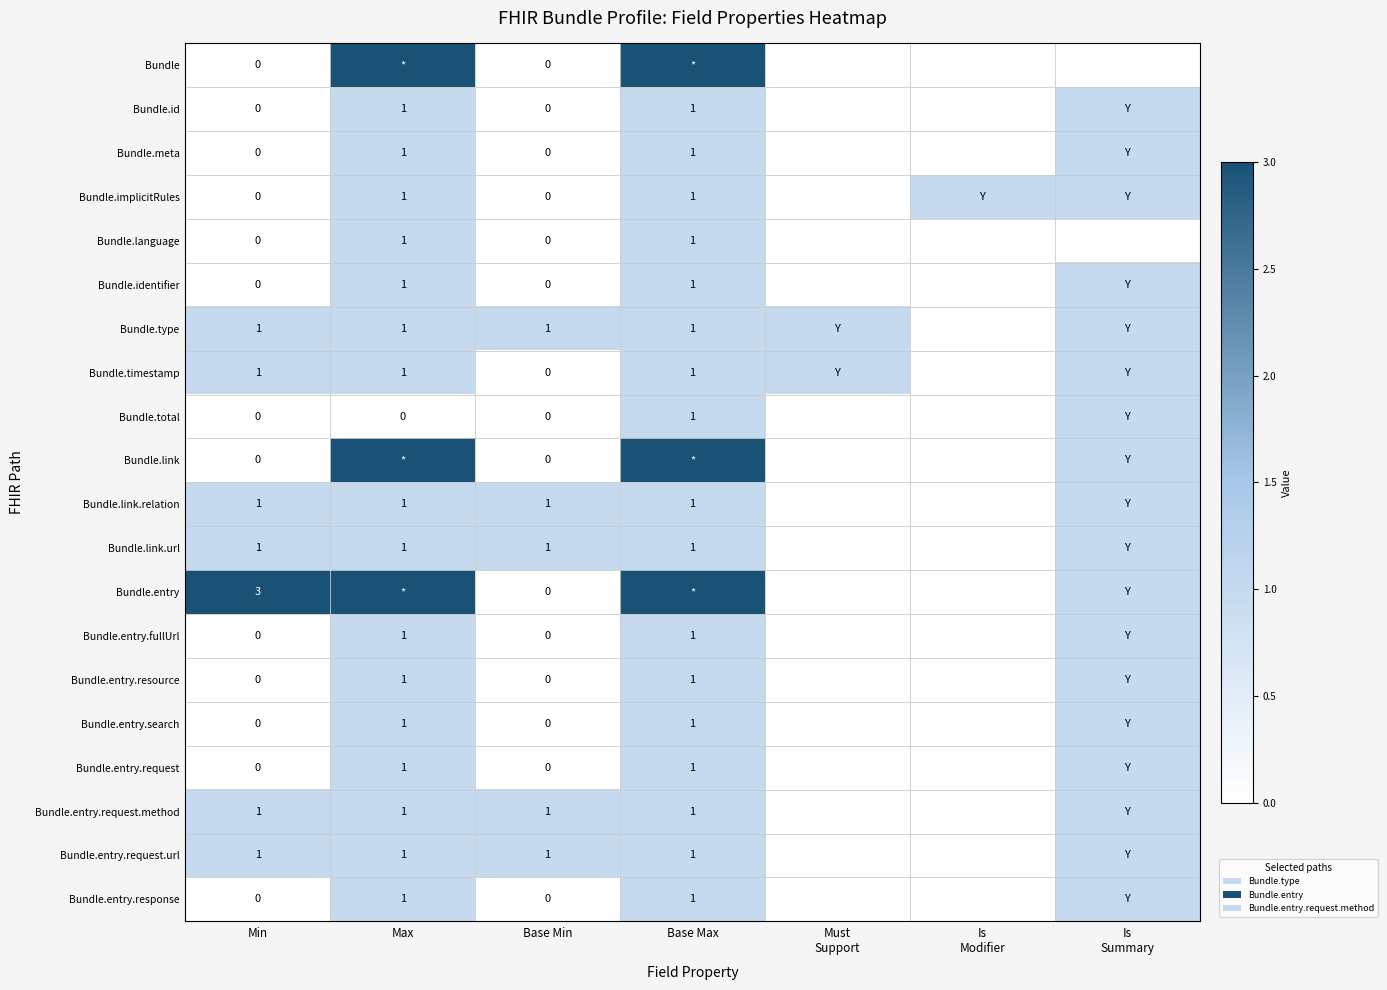

What is the total value across all series at Base Min?

5